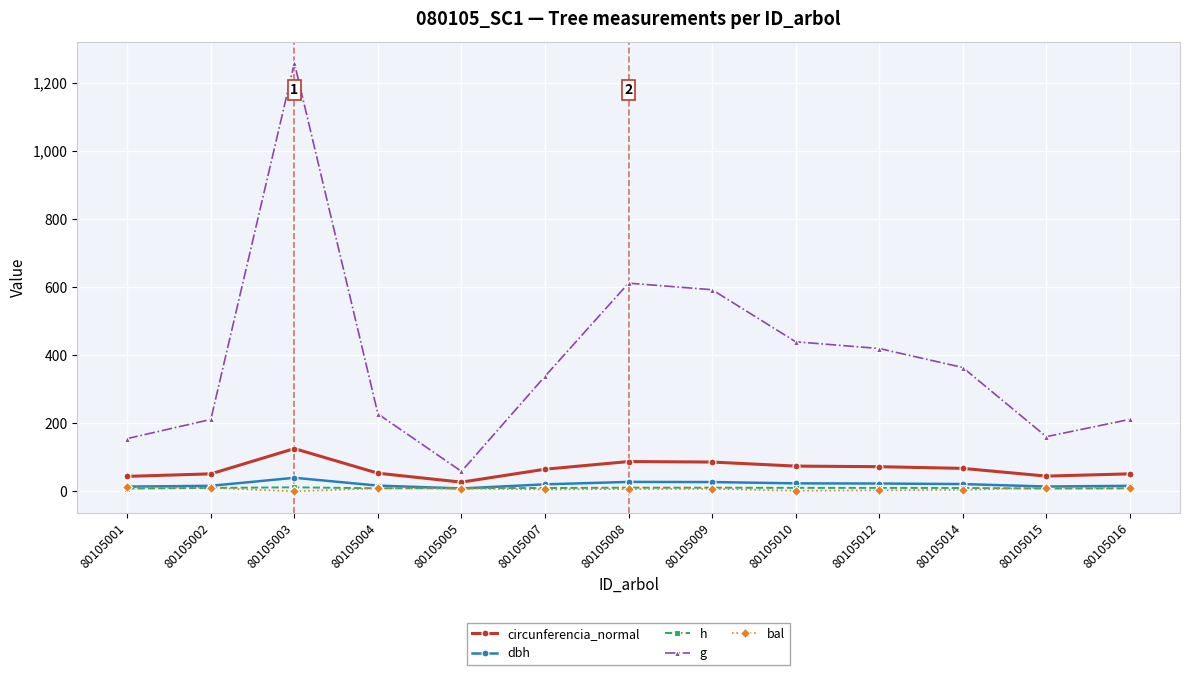

How many distinct data groups are displayed?

5